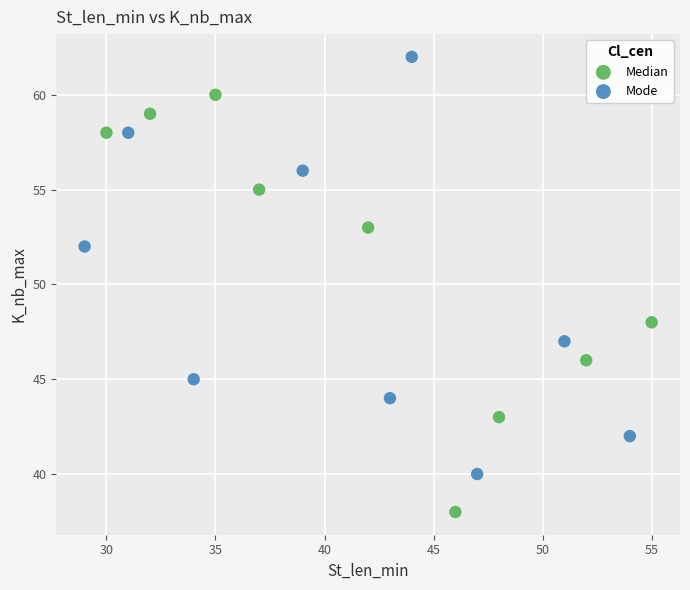

What are all the series names shown in the legend?

Median, Mode